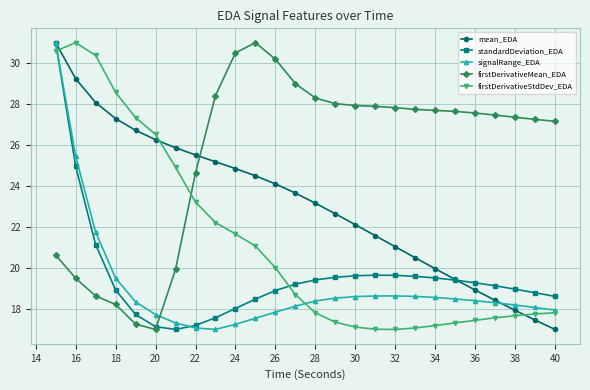

Which series has the largest total across all categories?

firstDerivativeMean_EDA